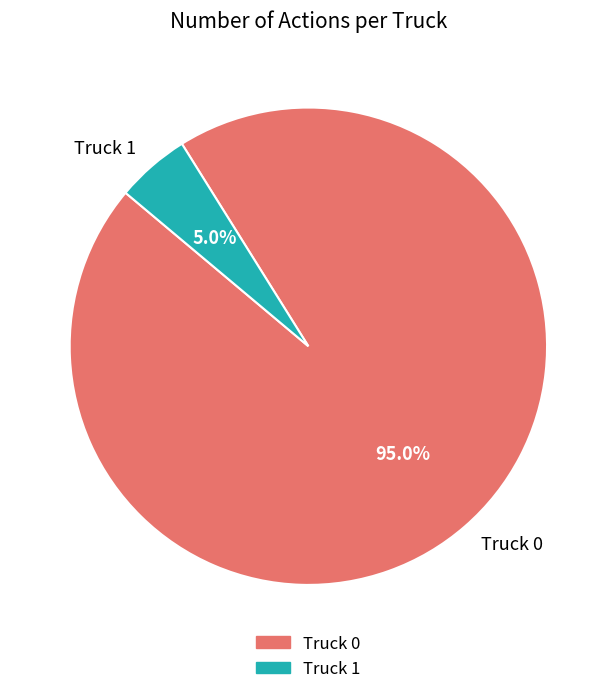

To the nearest percent, what portion does Truck 1 represent?

5%